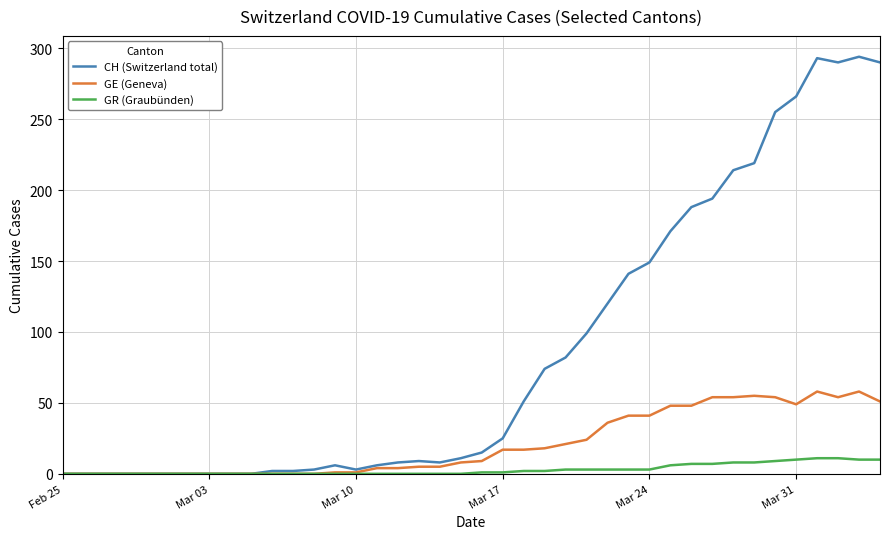

Count the number of categories in the chart.

40